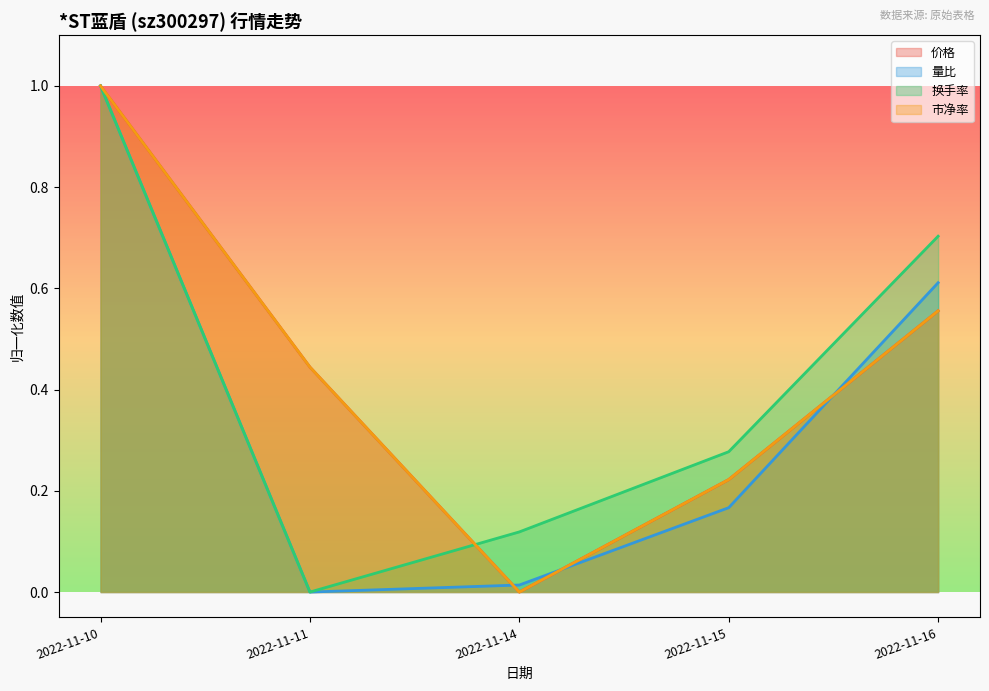

Is it true that 换手率 equals 0.1 at 2022-11-14?

True